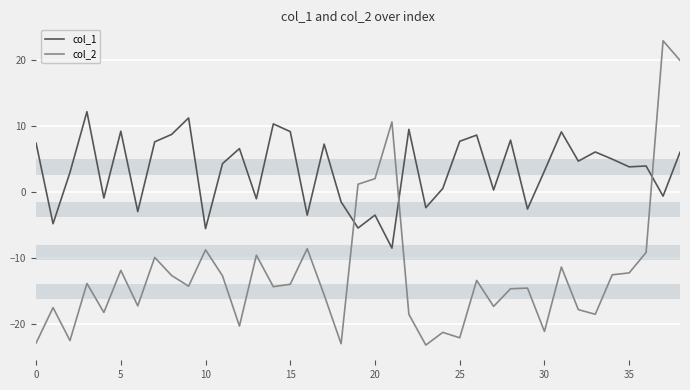

Which series has the largest range (max minus min)?

col_2